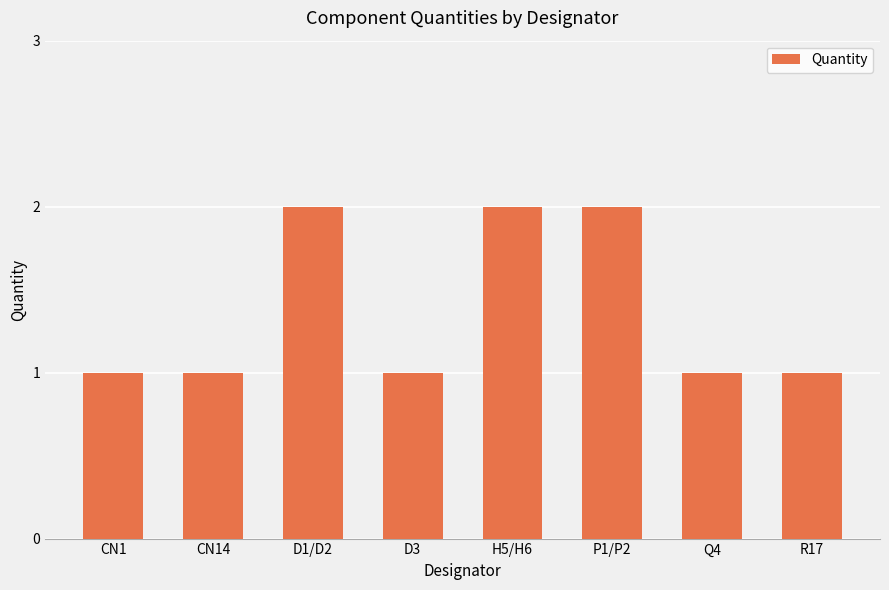

Reading left to right, extract all data points from this chart.

1	1	2	1	2	2	1	1